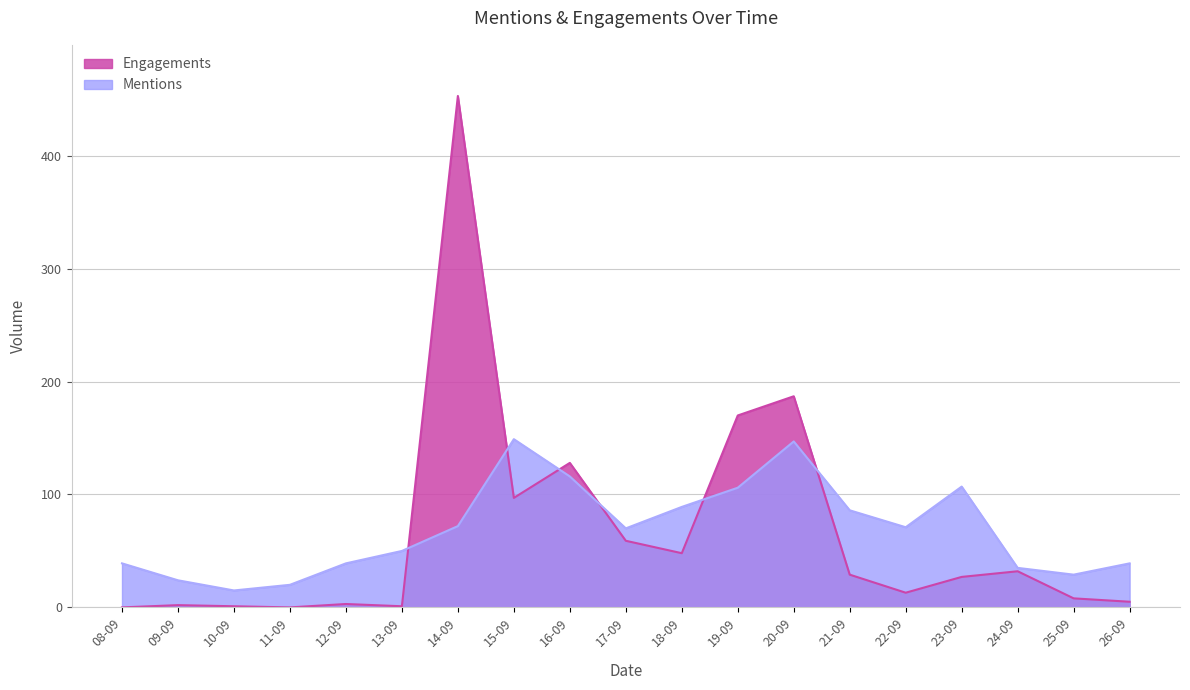

Reading left to right, transcribe all the data shown in this chart.

Mentions: 08-09=39	09-09=24	10-09=15	11-09=20	12-09=39	13-09=50	14-09=72	15-09=149	16-09=116	17-09=70	18-09=89	19-09=106	20-09=147	21-09=86	22-09=71	23-09=107	24-09=35	25-09=29	26-09=39
Engagements: 08-09=0	09-09=2	10-09=1	11-09=0	12-09=3	13-09=1	14-09=453	15-09=97	16-09=128	17-09=59	18-09=48	19-09=170	20-09=187	21-09=29	22-09=13	23-09=27	24-09=32	25-09=8	26-09=5